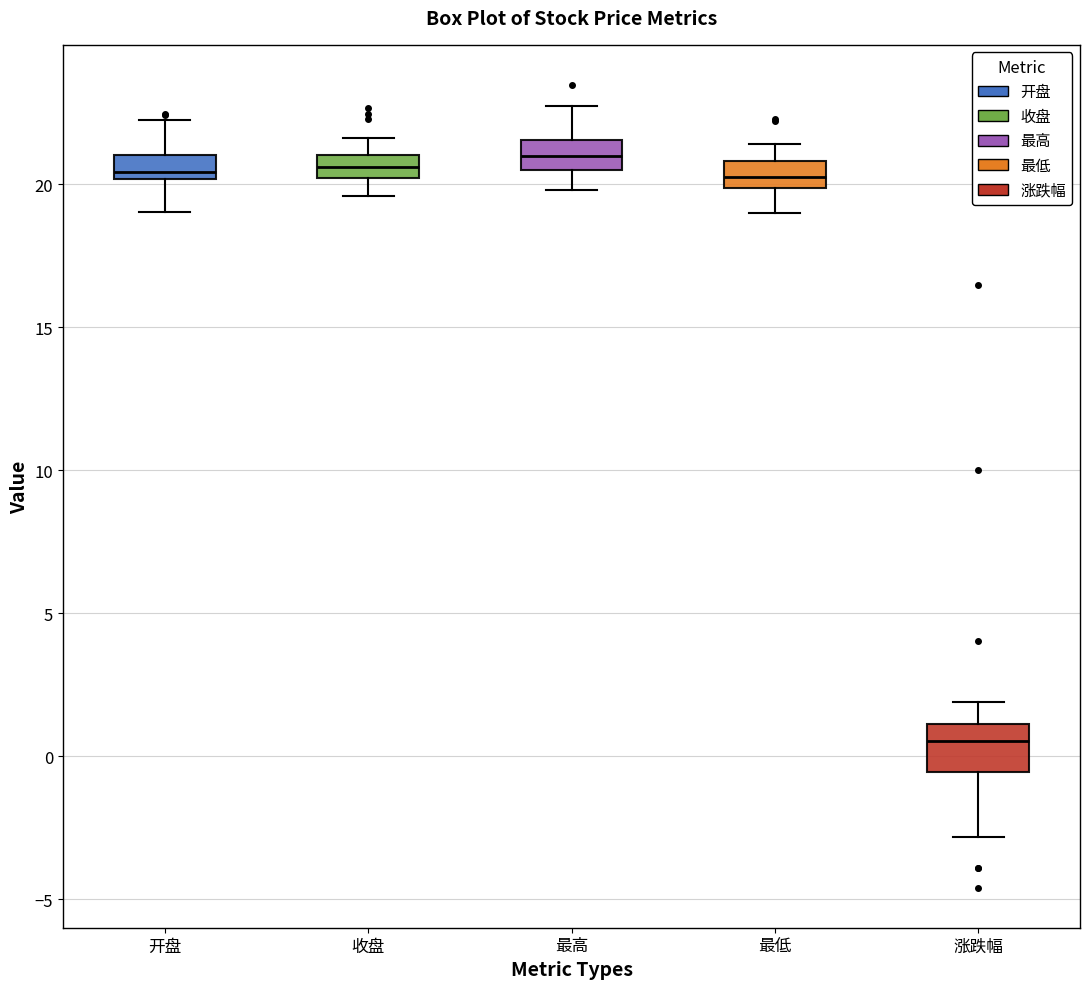

Comparing the boxes themselves (not the whiskers), which one is the tallest?

涨跌幅